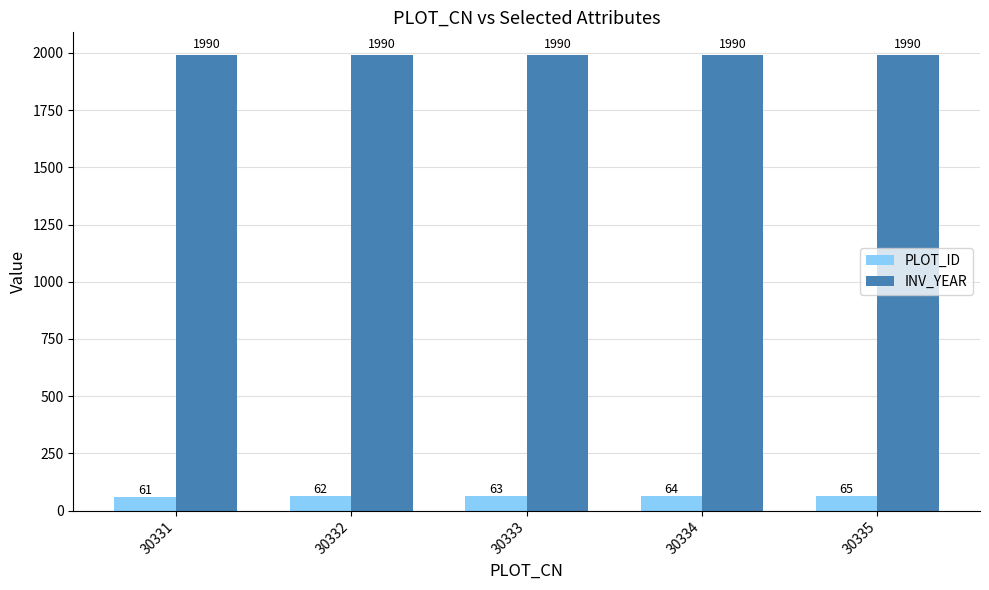

How many PLOT_ID values are between 62 and 64?

3